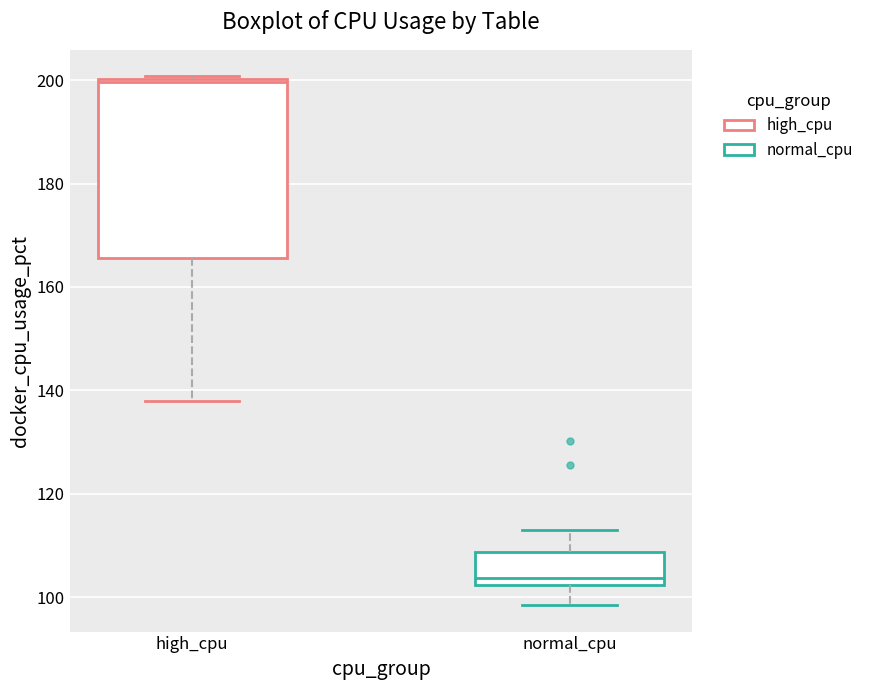

Comparing the boxes themselves (not the whiskers), which one is the tallest?

high_cpu